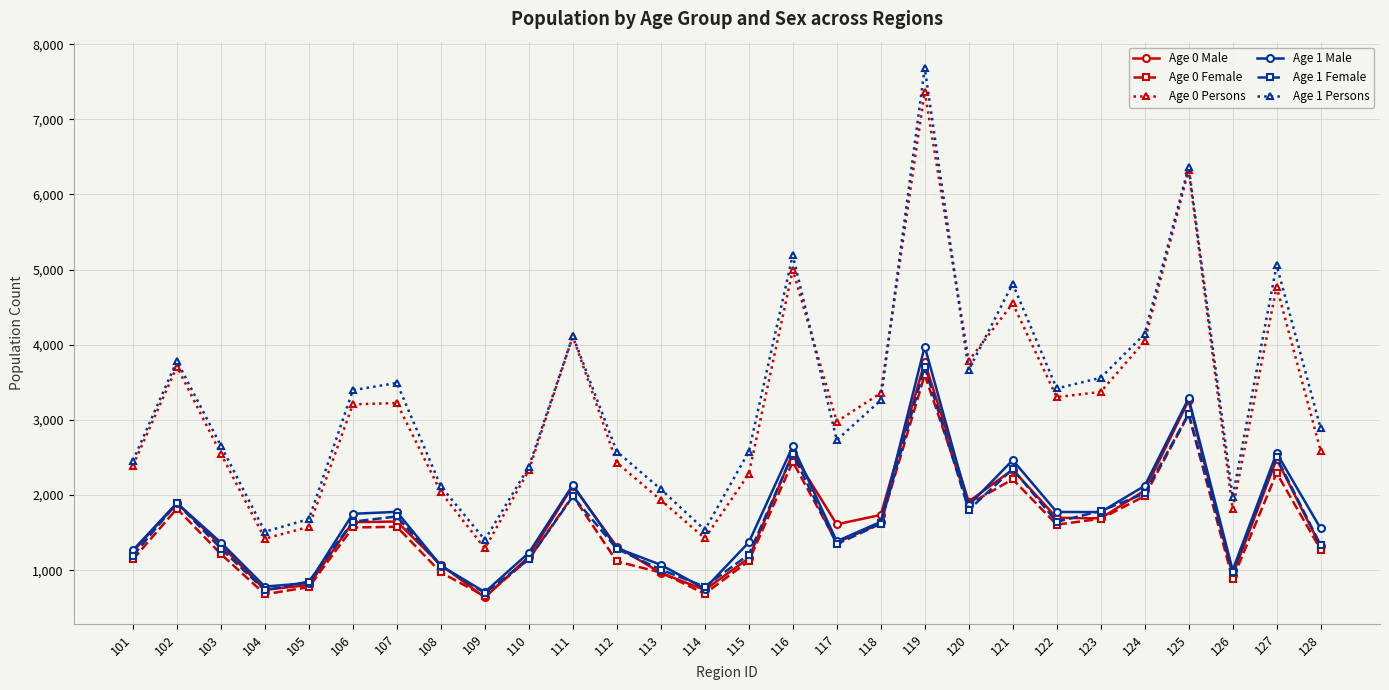

Is it true that Age 1 Male equals 2944 at 107?

False